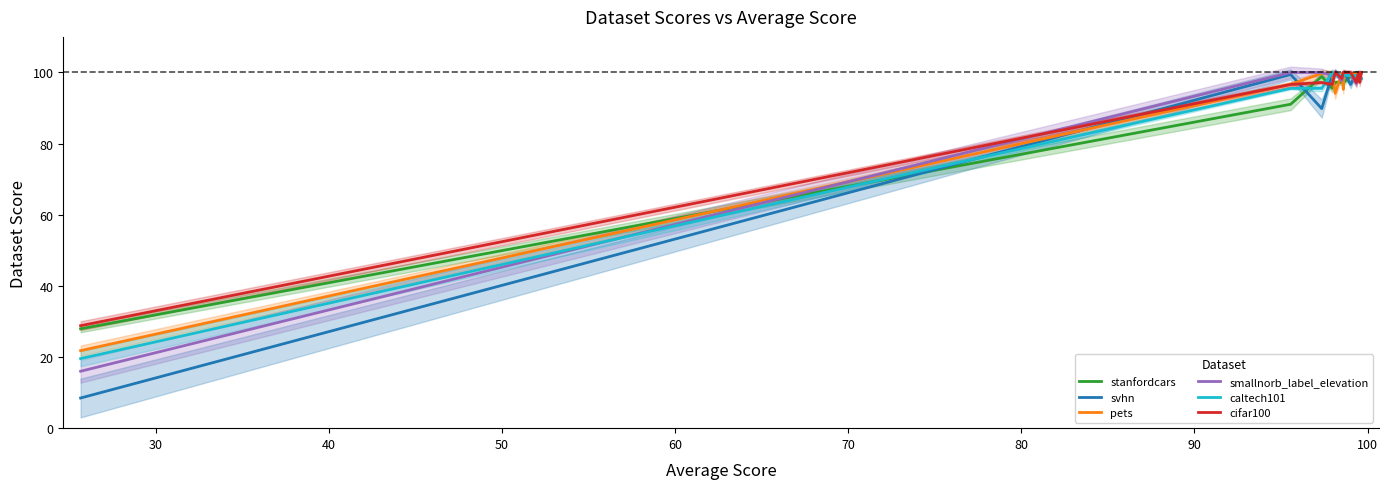

Is the value of caltech101 at 30 greater than the value of stanfordcars at 13?

No